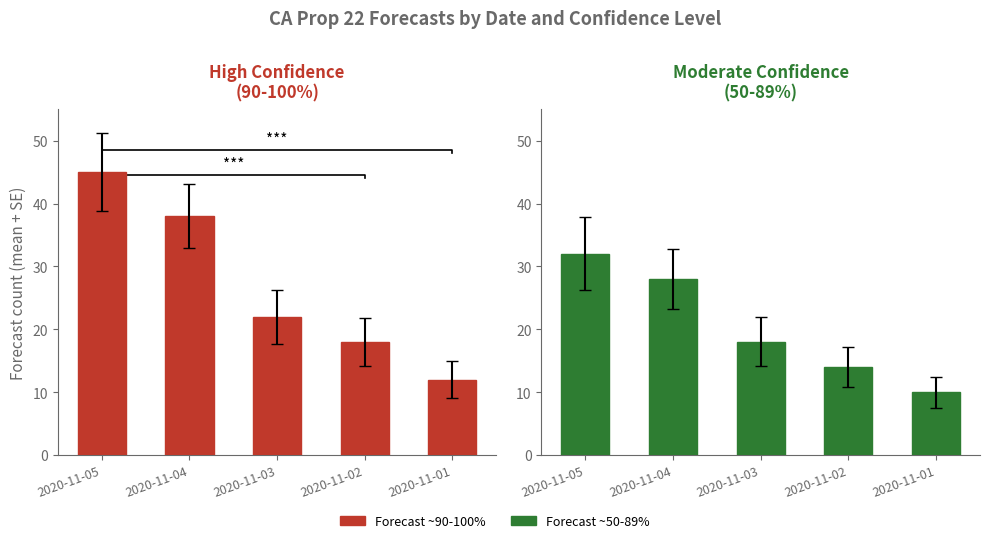

The Forecast ~90-100% series shows 22 at 2020-11-03. True or false?

True